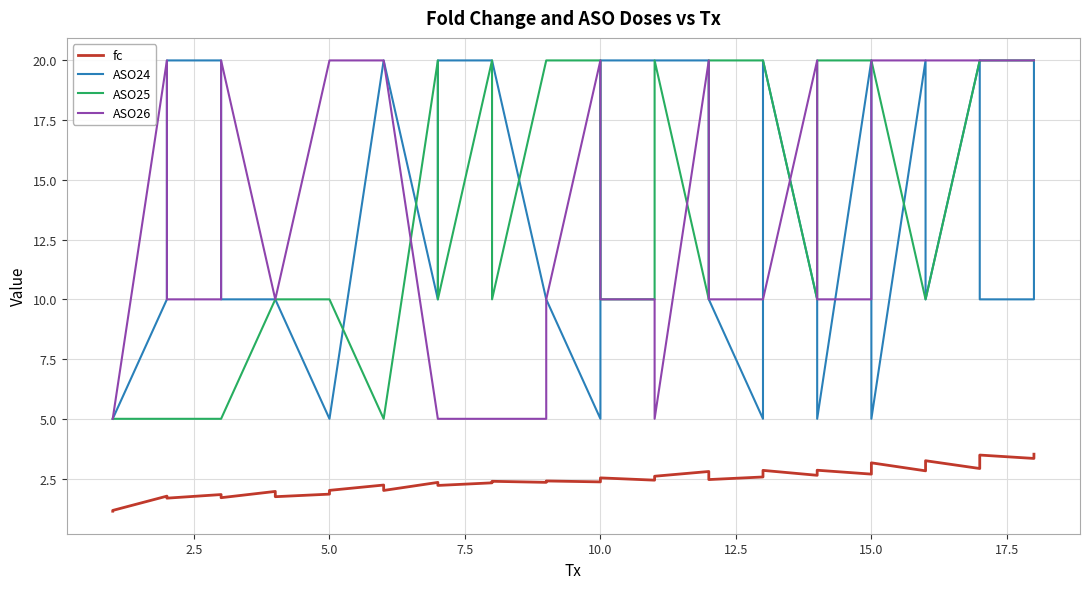

What is the minimum value for ASO26?

5.0